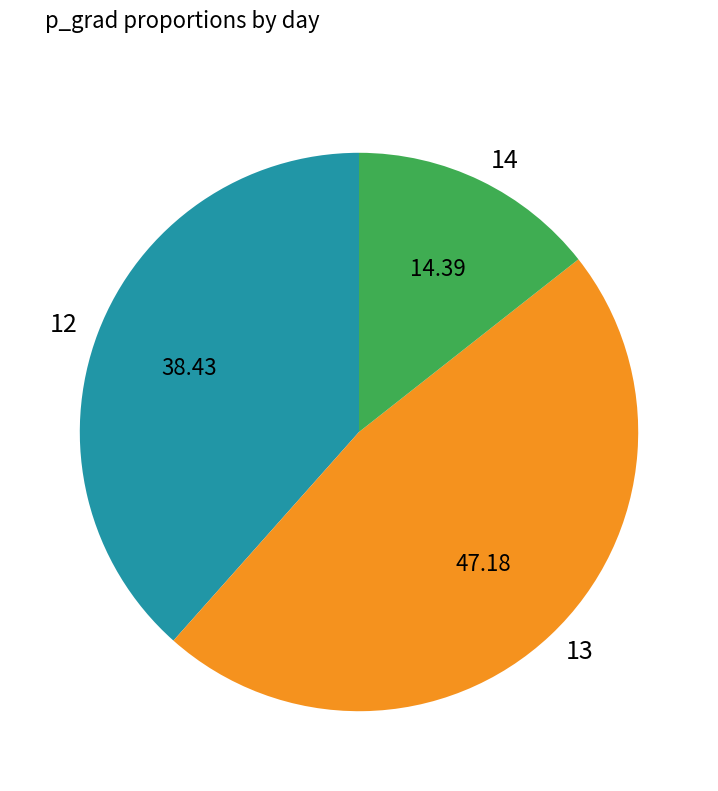

Does any single category account for the majority?

No